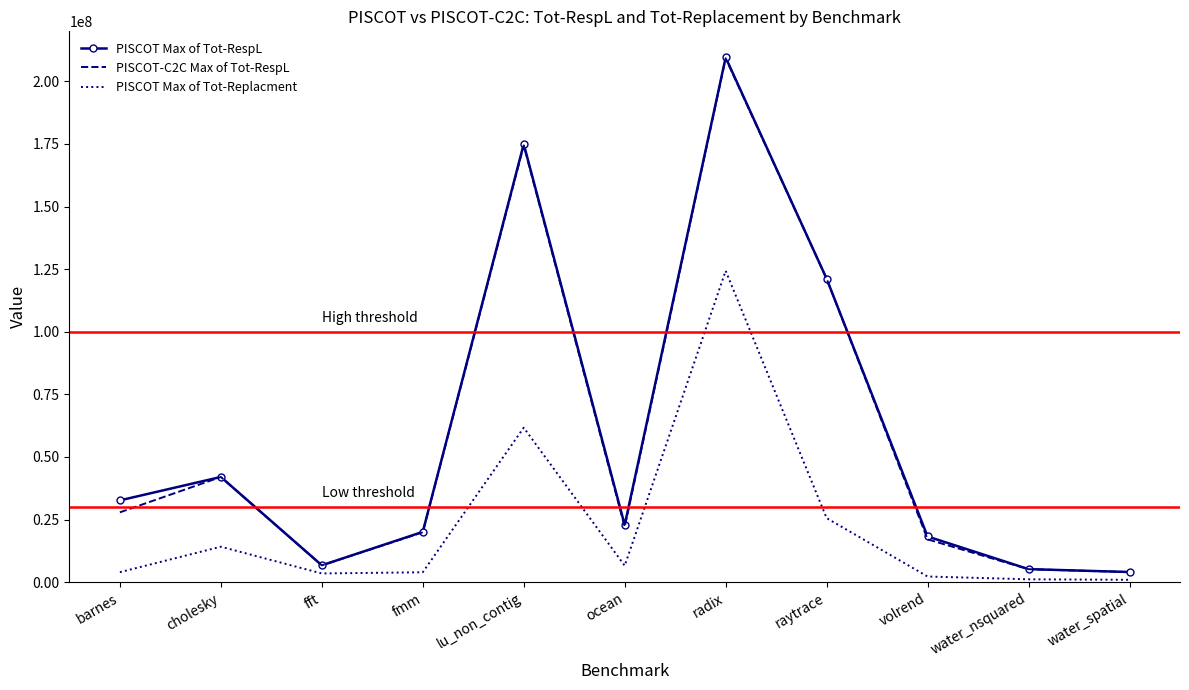

Which series has the largest range (max minus min)?

PISCOT Max of Tot-RespL